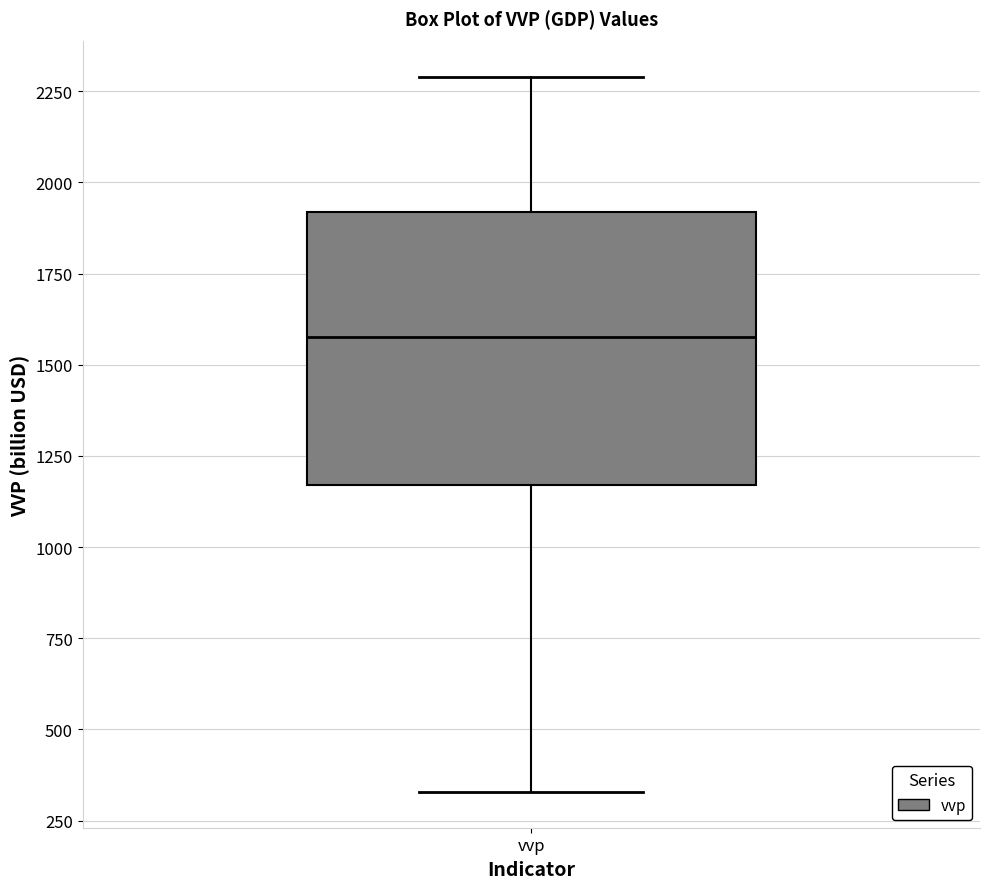

Transcribe this box plot: give where the median line is, the range the box spans, and where the two whiskers end, as read against the y-axis. The values are not printed on the chart, so give them approximately, as read against the axis.

median 1600, box 1150 to 1900, whiskers 350 to 2300